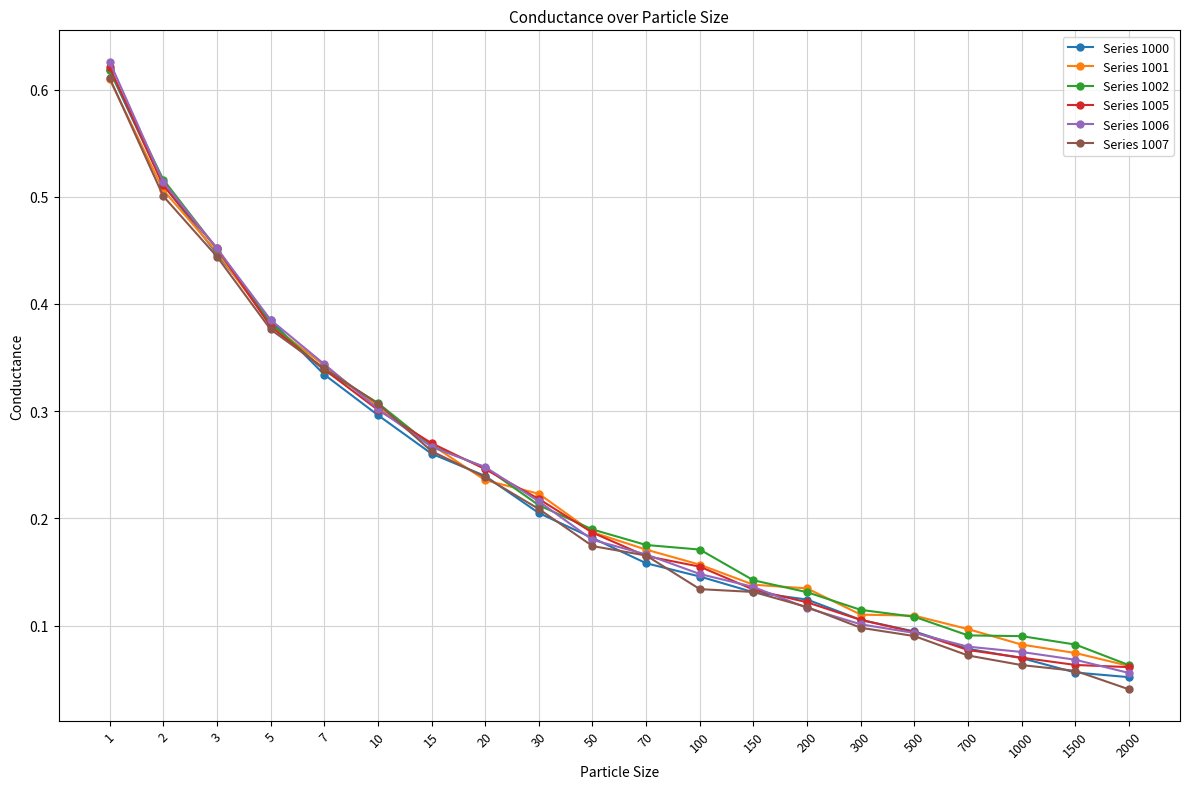

What is the total value across all series at 5?

2.3